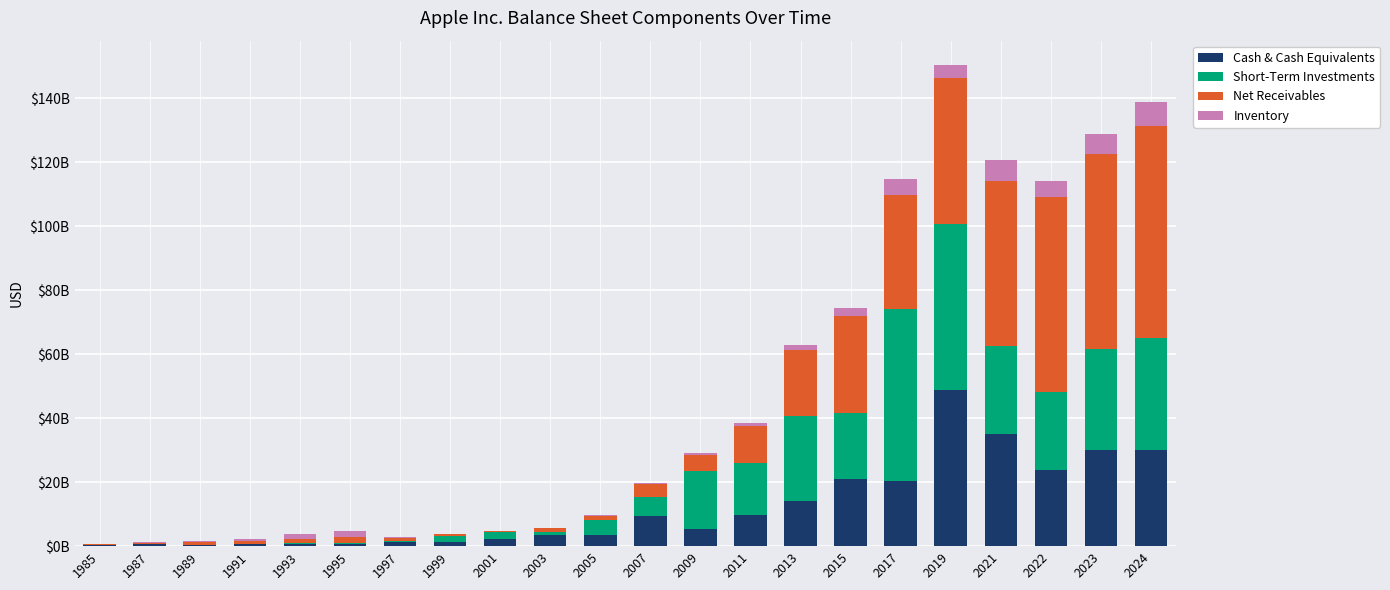

At which category is the sum across all series the highest?

2019